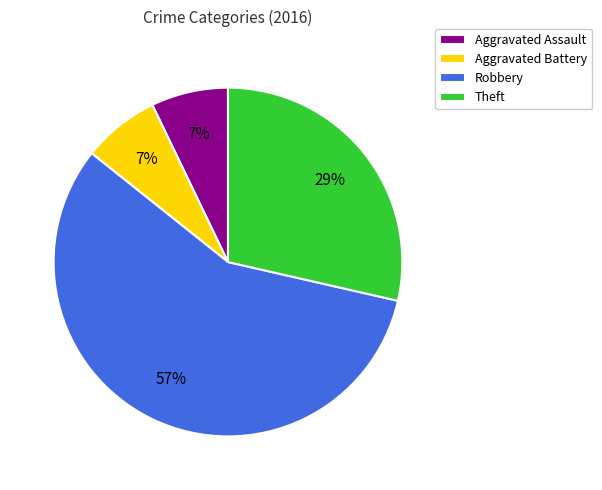

Which slice is the largest?

Robbery